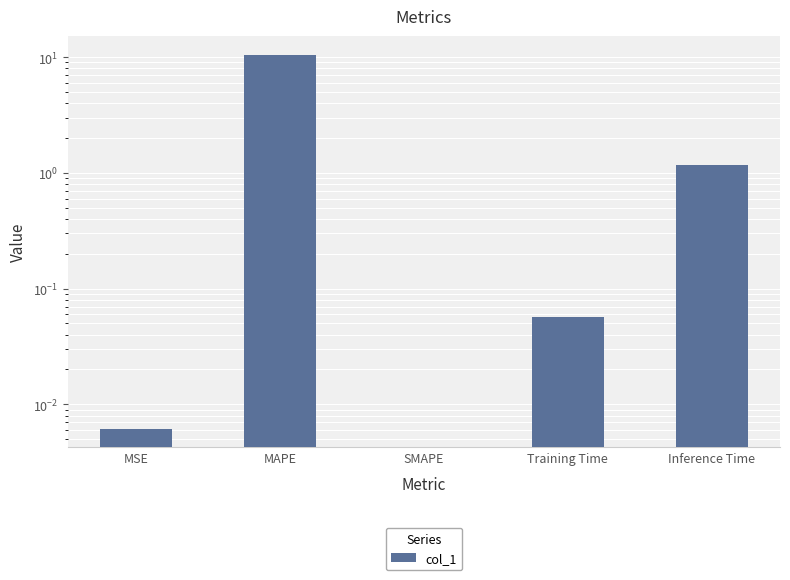

Reading left to right, list all the values displayed in this chart.

0.0	10.5	0.0	0.1	1.2